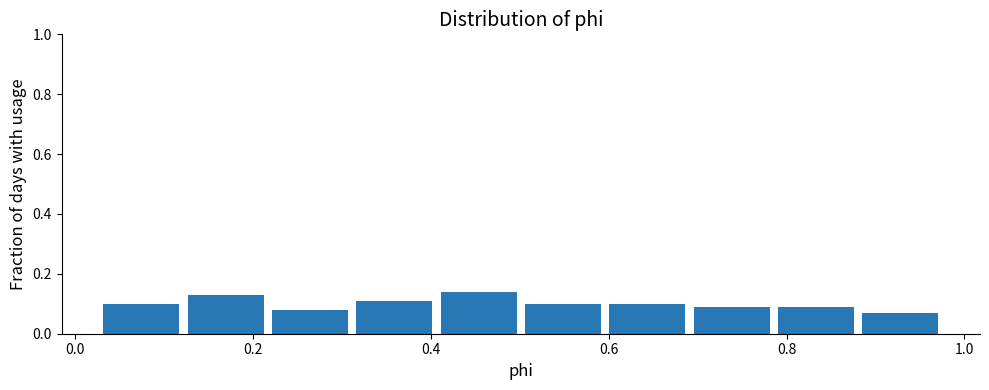

What is the height of the bar covering 0.42 to 0.50 on the x-axis? Neither the bar edges nor the heights are printed on the chart, so give them approximately, as read against the axes.

0.14